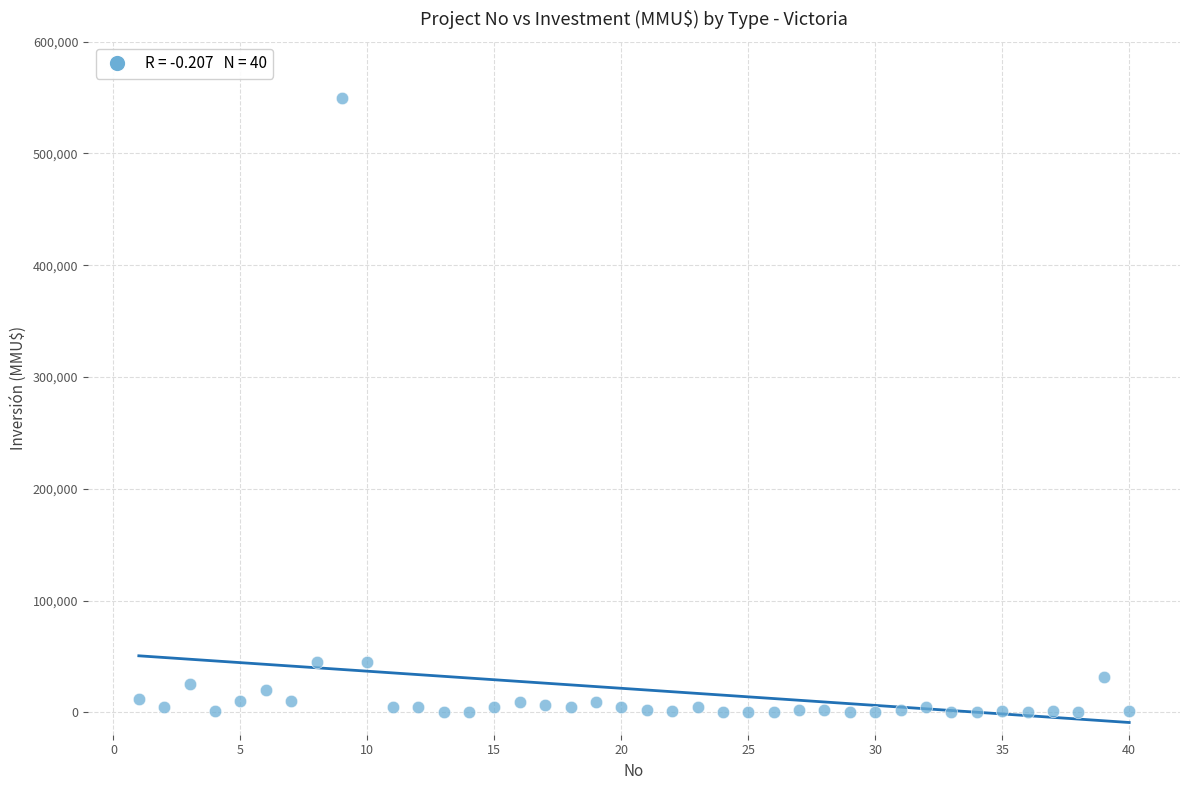

What is the range of X values (max minus min)?

39